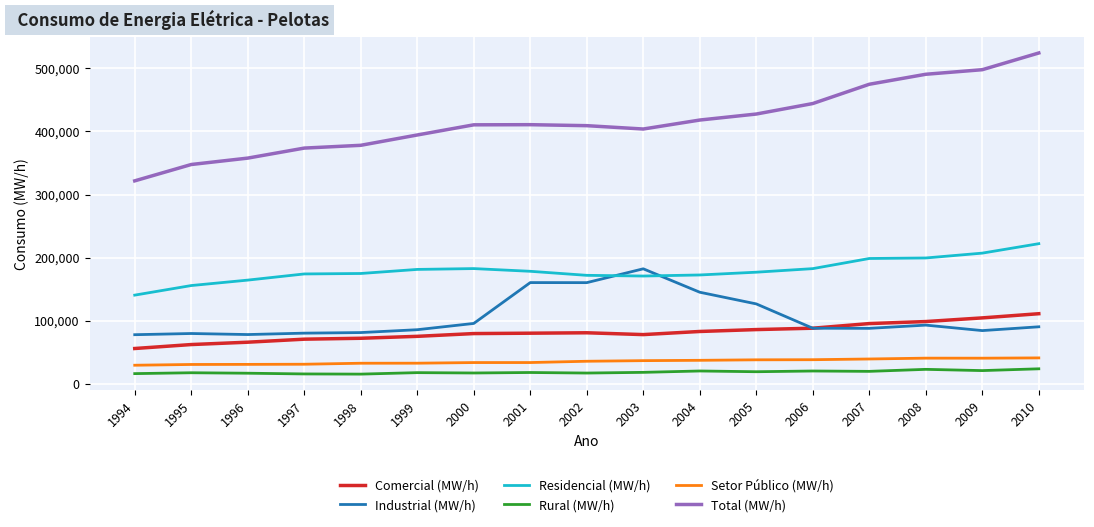

Does the chart have visible grid lines?

Yes